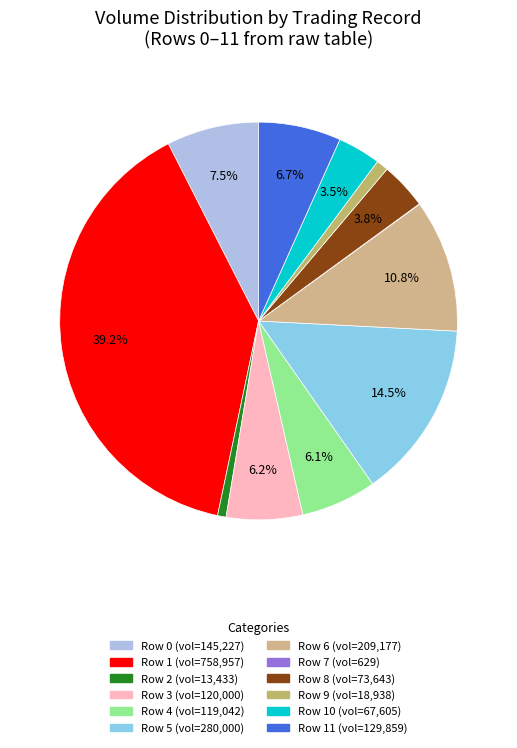

Count the number of slices in the pie.

12